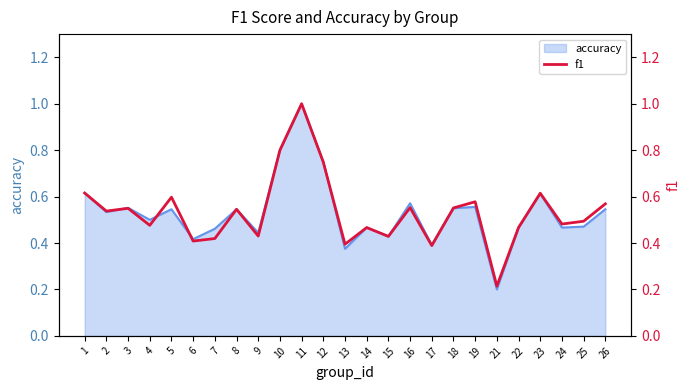

What is the change in value from 5 to 8?

-0.1